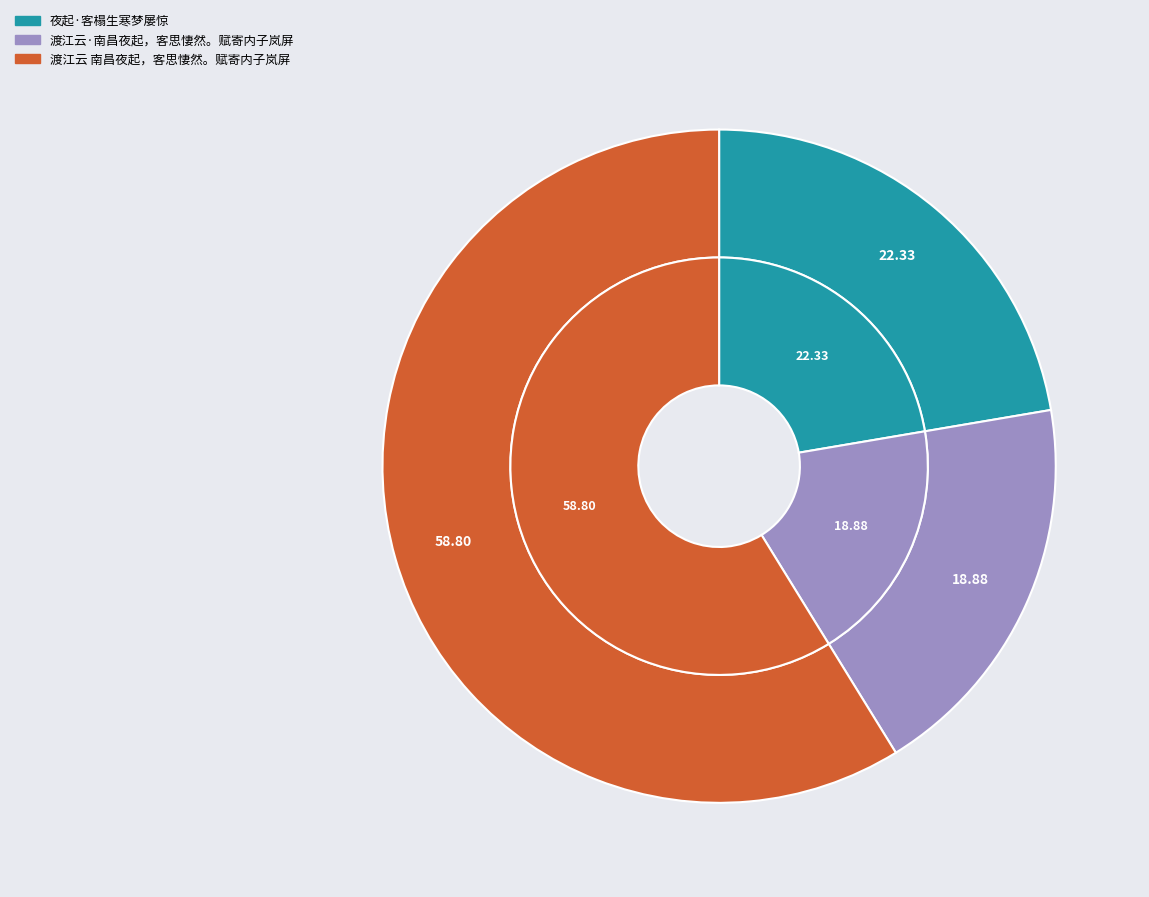

Count the number of slices in the pie.

3